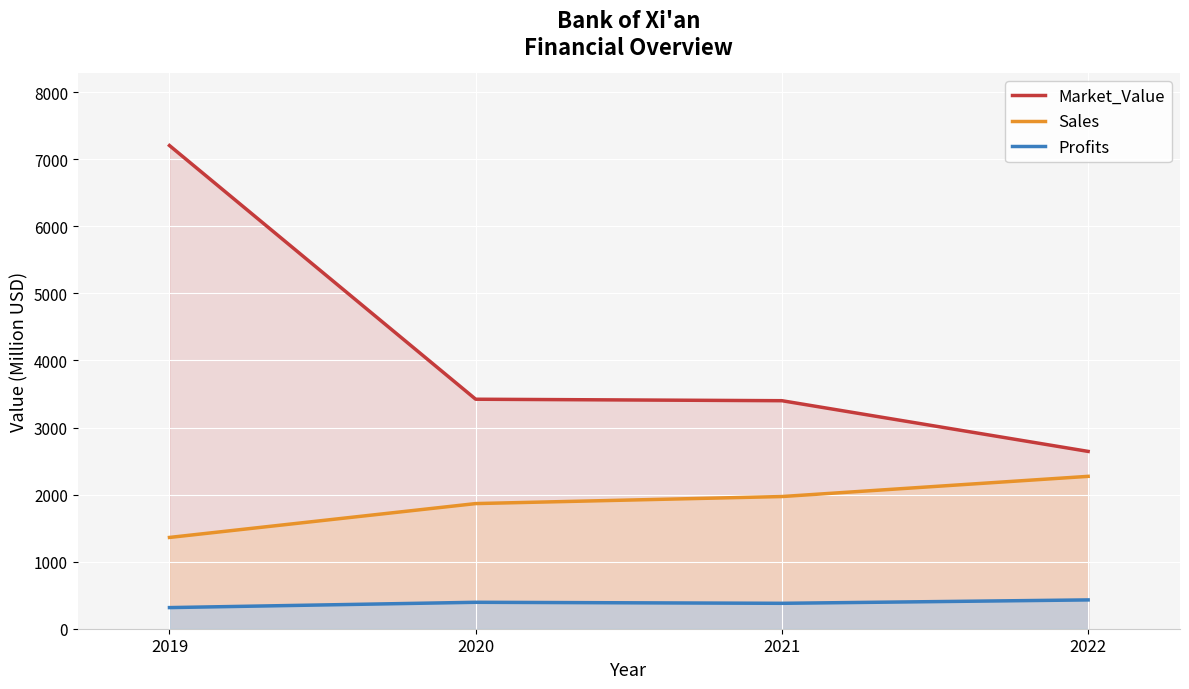

How many lines are shown in the chart?

3